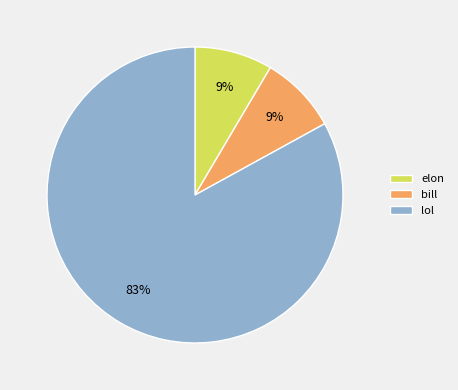

Which category accounts for the majority?

lol